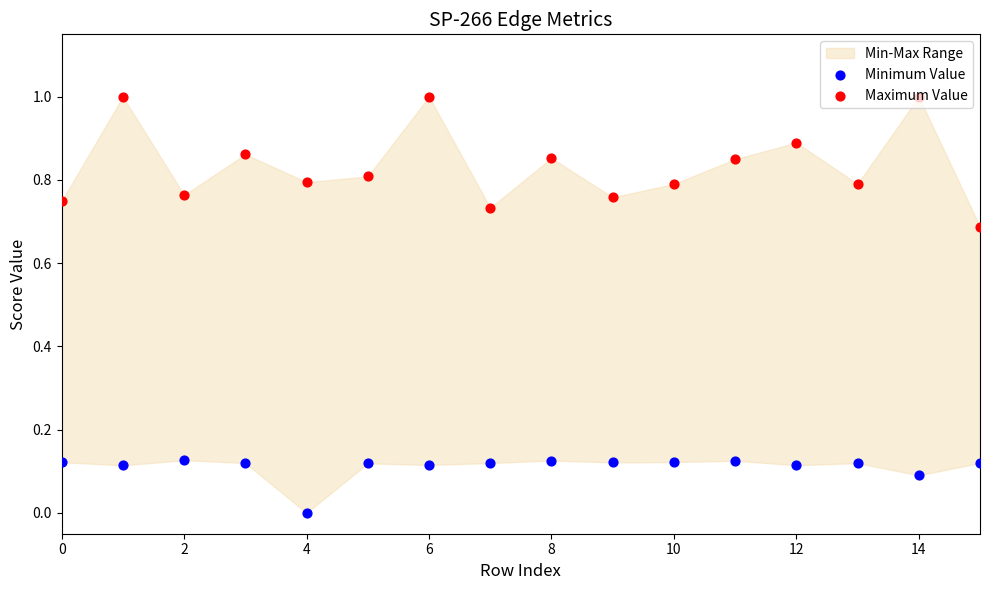

What is the total value across all series at 15?

0.8